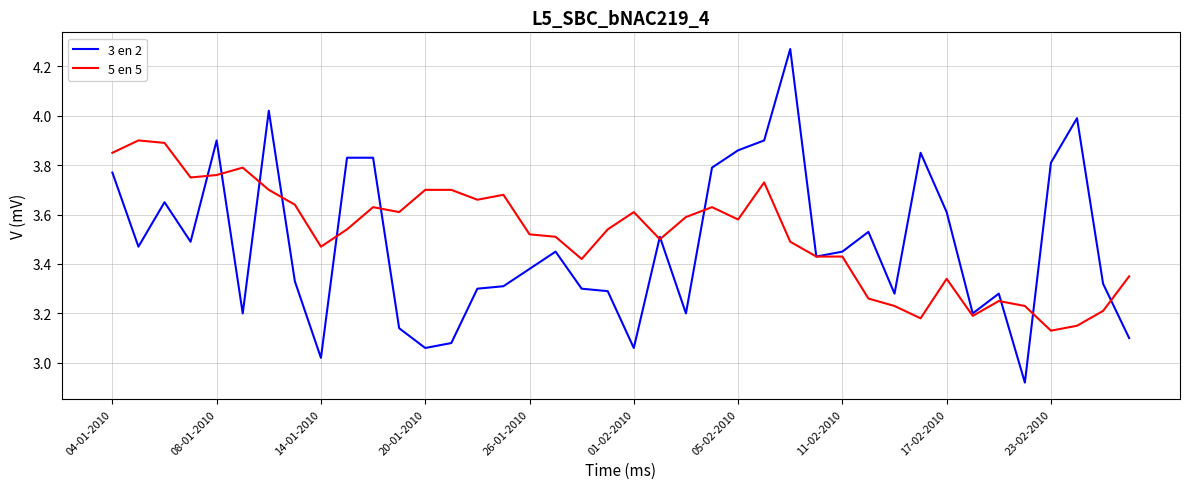

What is the average value of the 5 en 5 series?

3.5